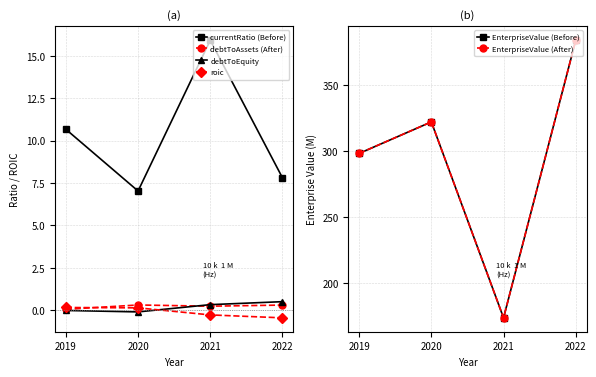

Which series changed the most between 2021 and 2022?

EnterpriseValue (Before)